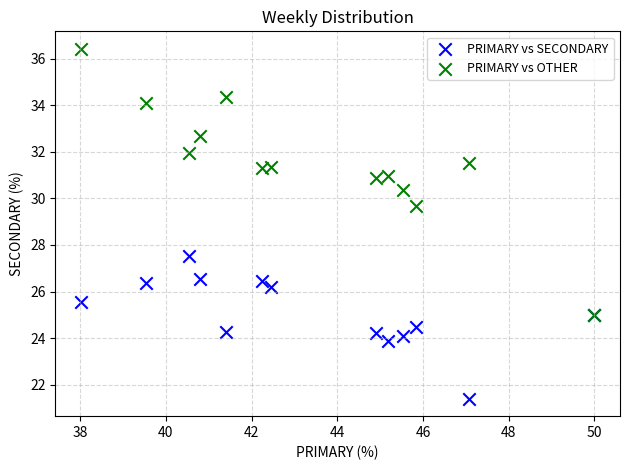

Across all series, what Y value is closest to 28?

27.5